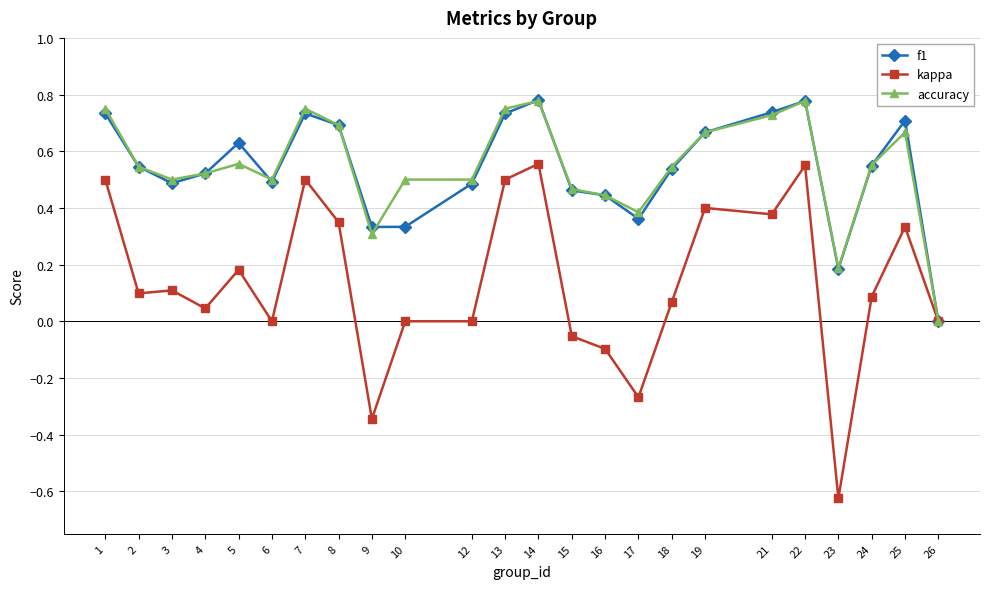

At which category does the chart reach its minimum across all series?

23